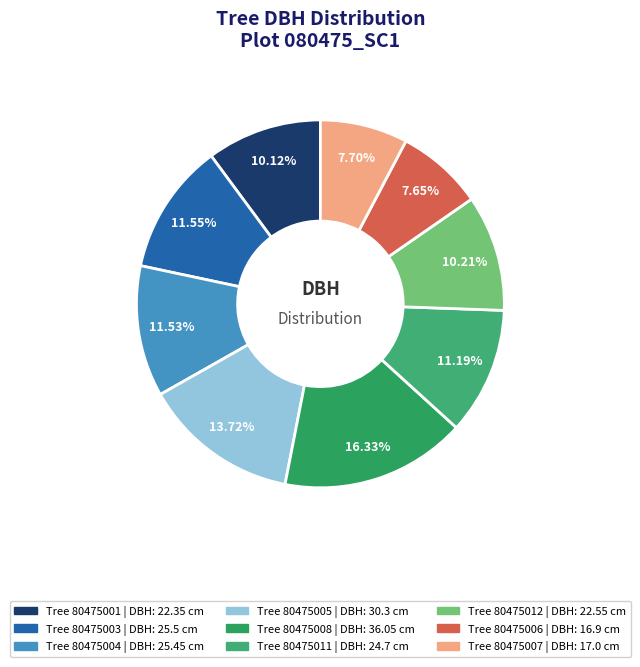

What is the largest slice in the pie chart?

80475008